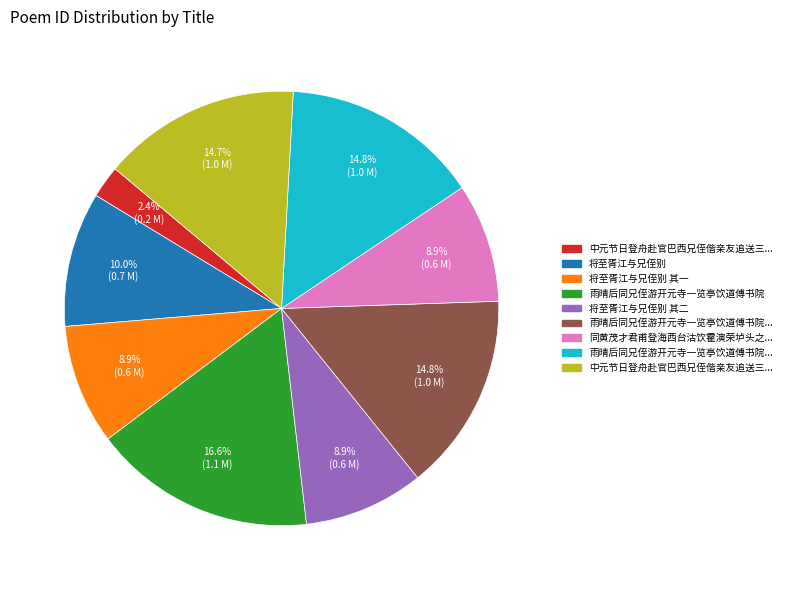

Is there any slice that represents more than half of the pie?

No